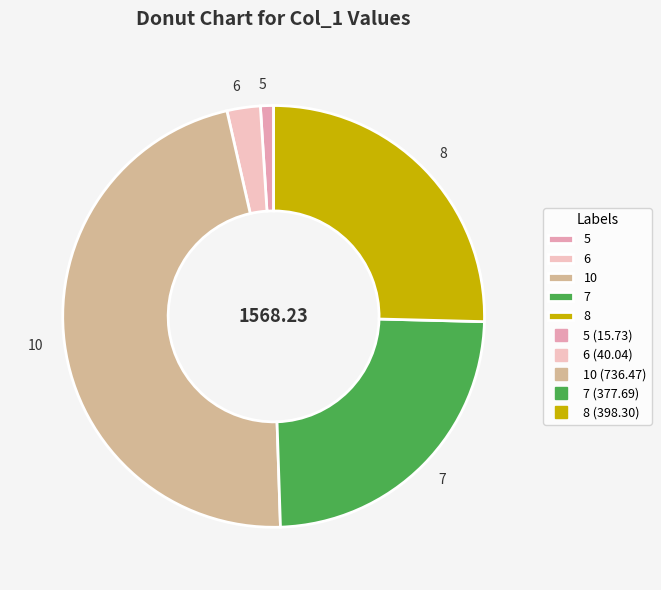

Count the number of slices in the pie.

5